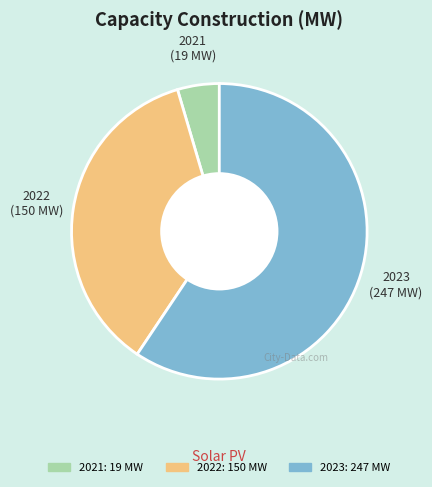

True or false: 2022 accounts for 43% of the total.

False